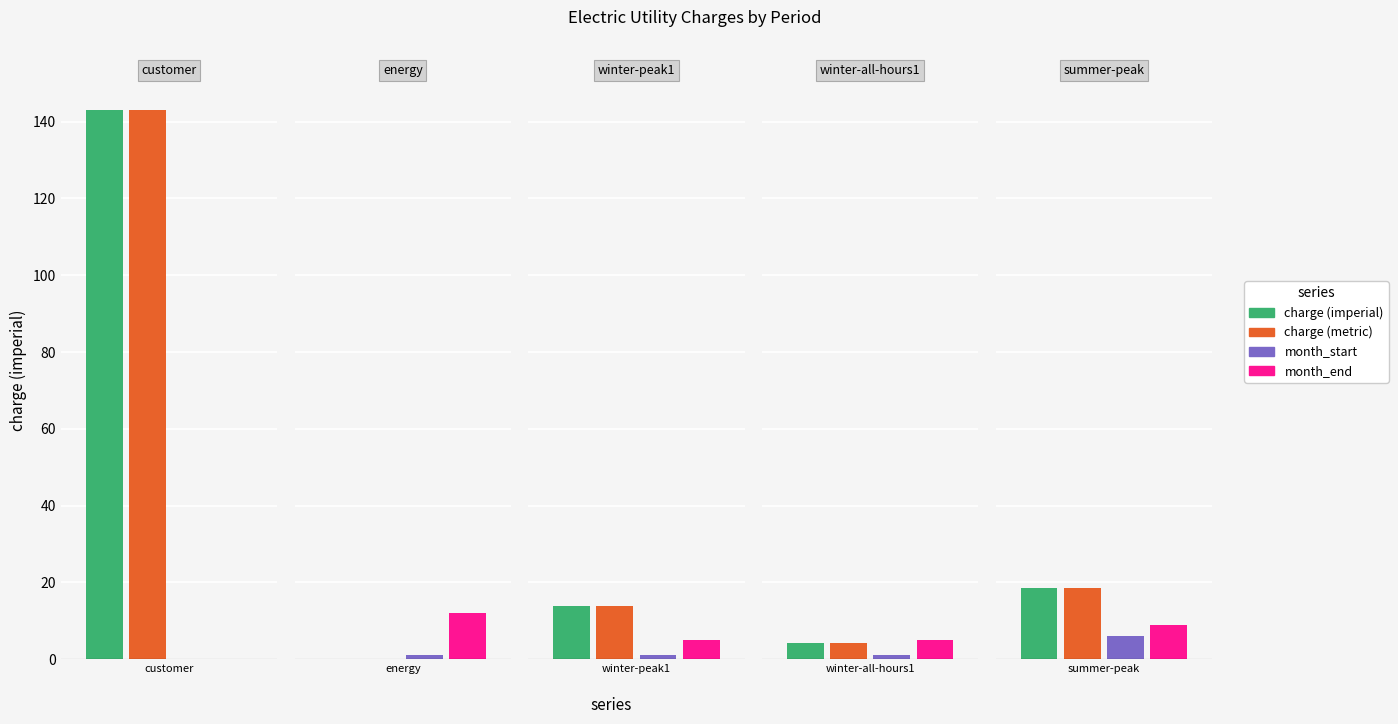

Which series changed the most between winter-peak1 and winter-all-hours2?

charge (imperial)